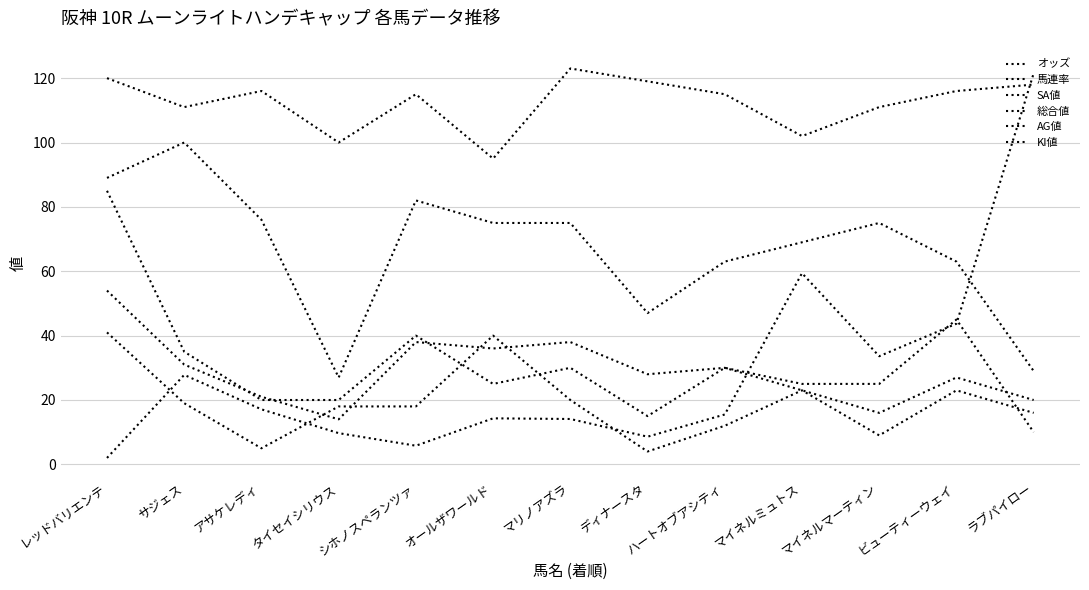

How many lines are shown in the chart?

6